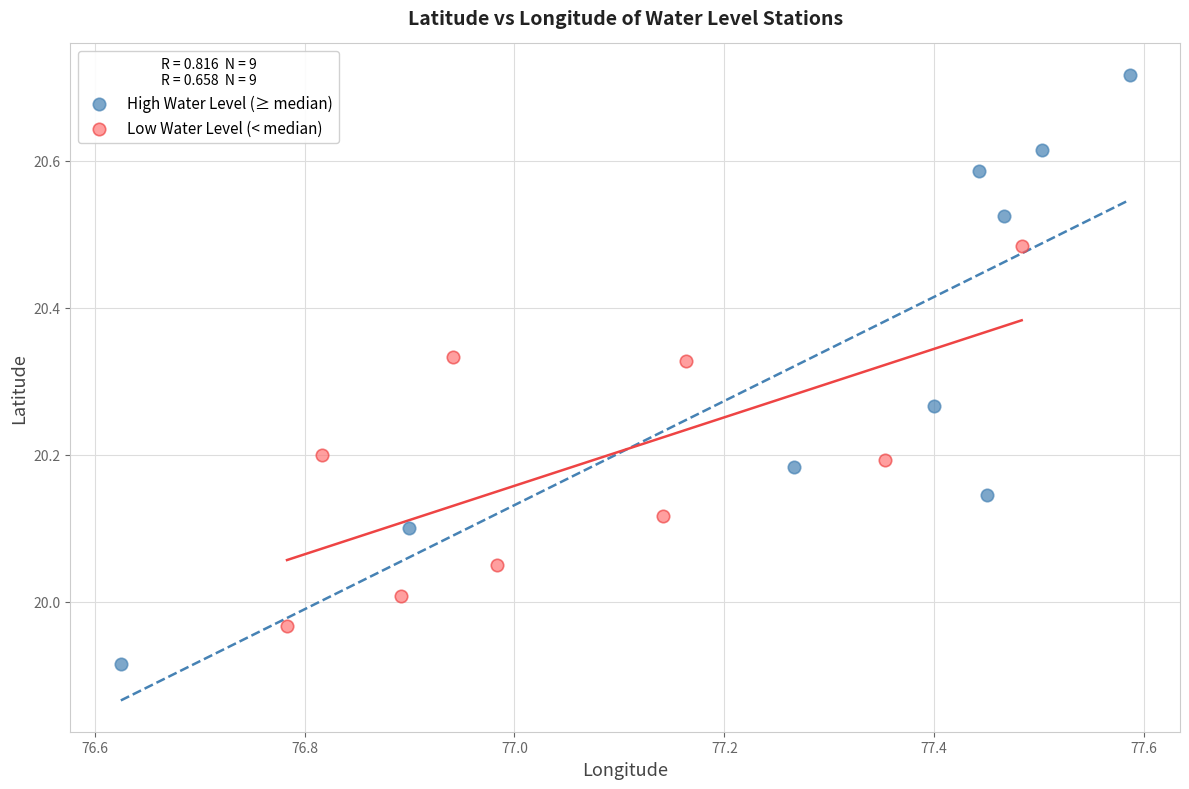

Which series reaches the maximum Y coordinate?

High Water Level (≥ median)